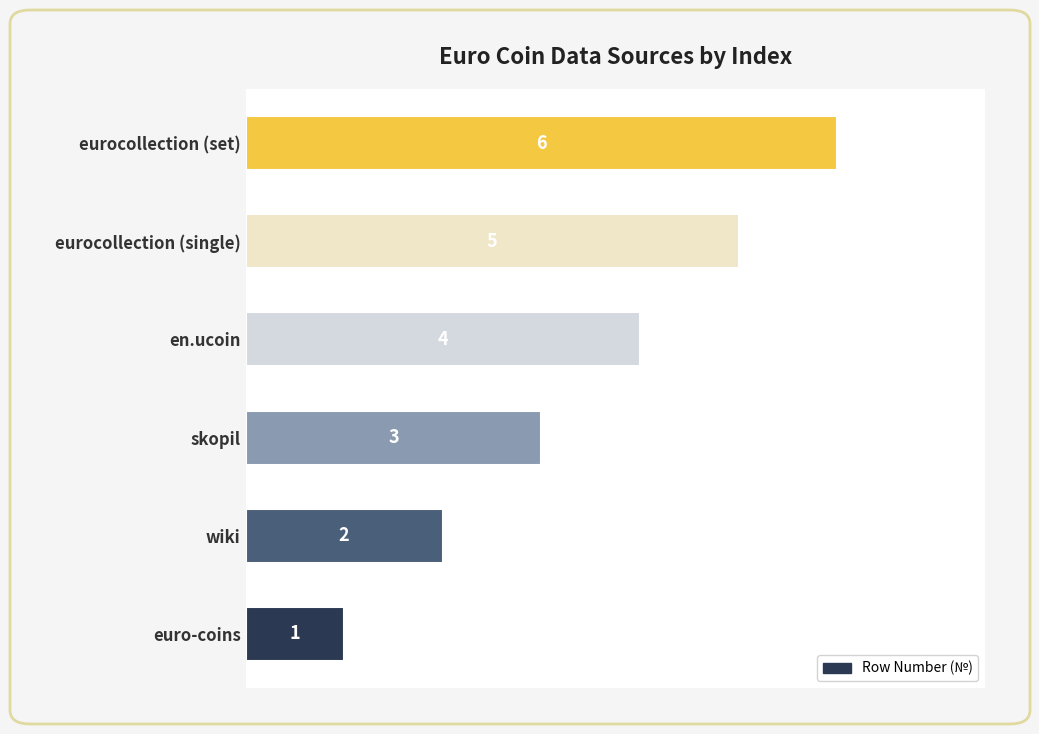

Where is the data nearest to the value 3?

skopil